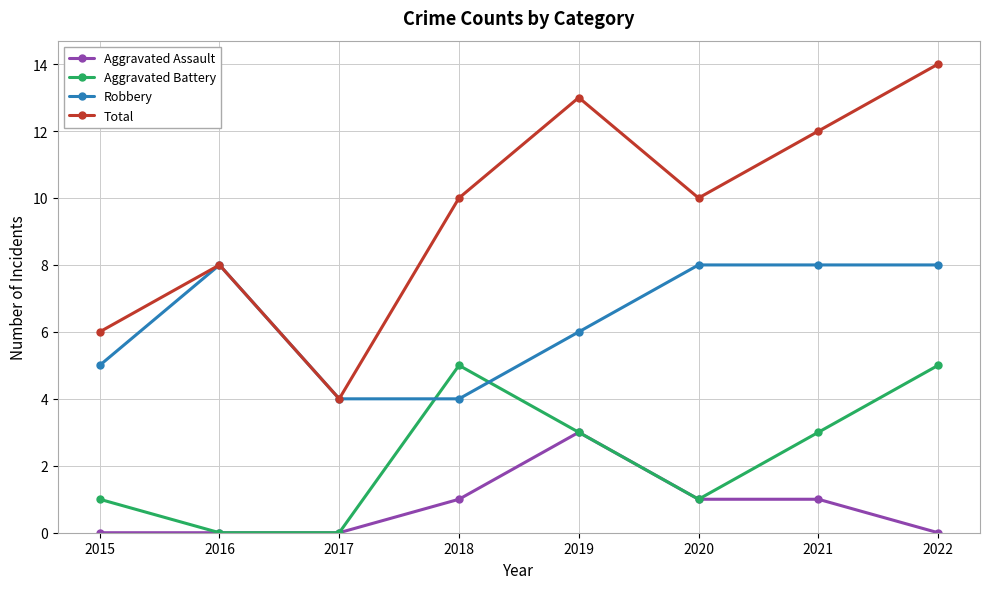

Reading left to right, what are all the values shown in this chart?

Aggravated Assault: 0	0	0	1	3	1	1	0
Aggravated Battery: 1	0	0	5	3	1	3	5
Robbery: 5	8	4	4	6	8	8	8
Total: 6	8	4	10	13	10	12	14